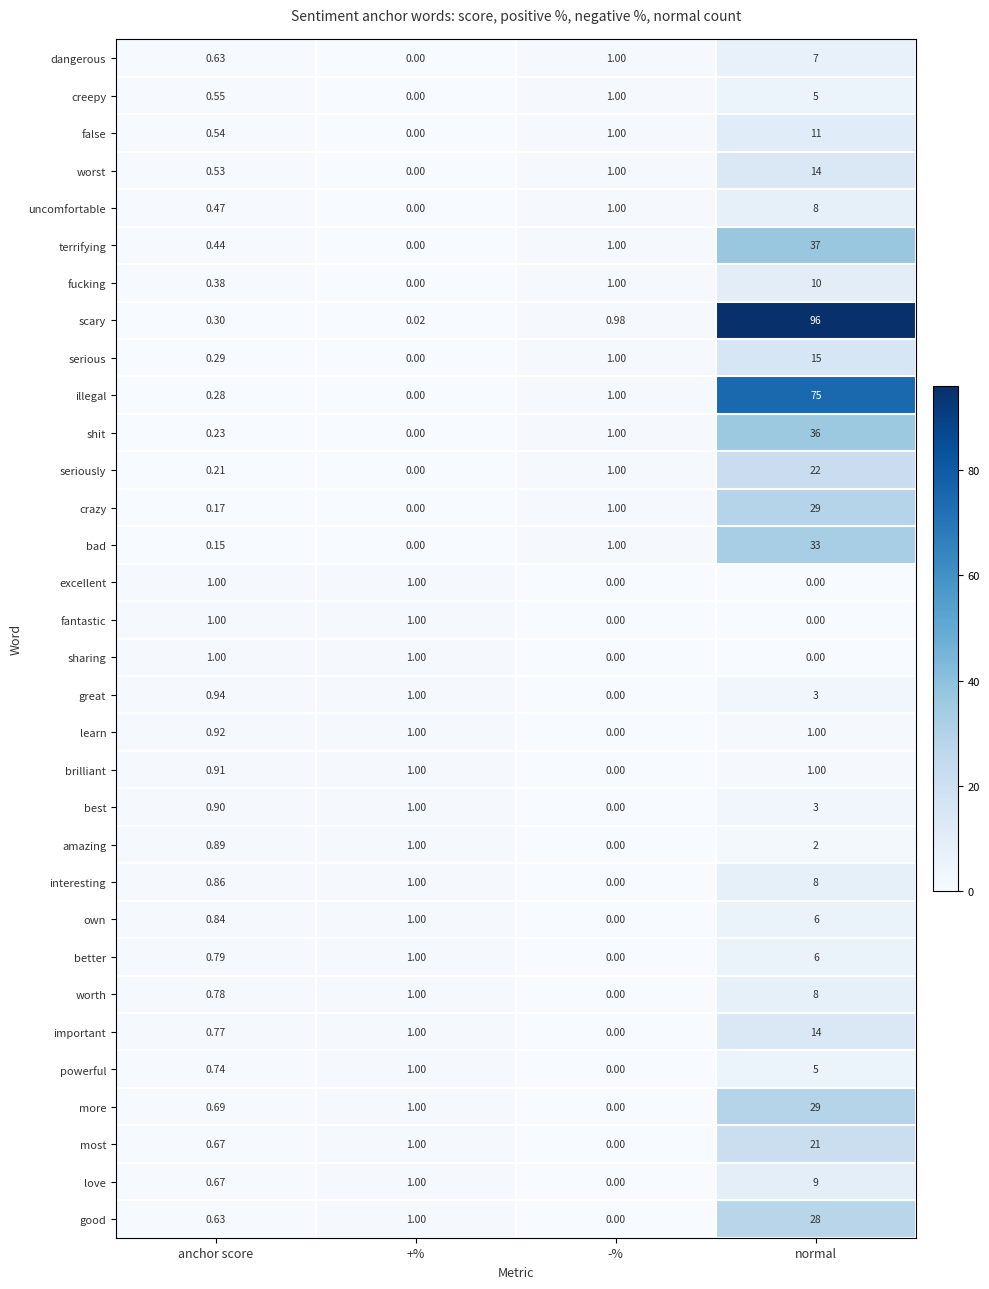

Which label corresponds to the largest value in the chart?

normal